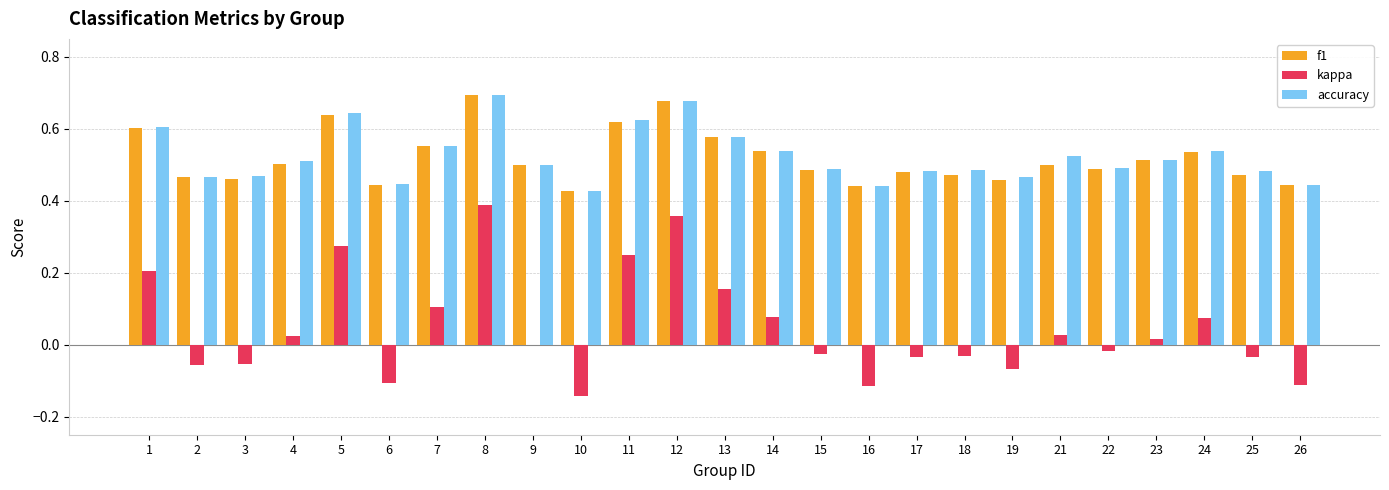

What is the sum of all kappa values?

1.2